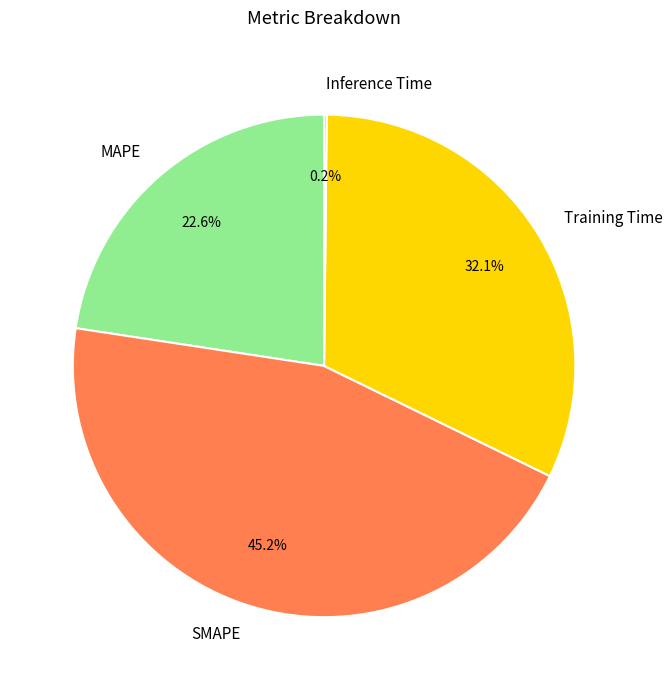

Is Training Time the majority of the pie?

No